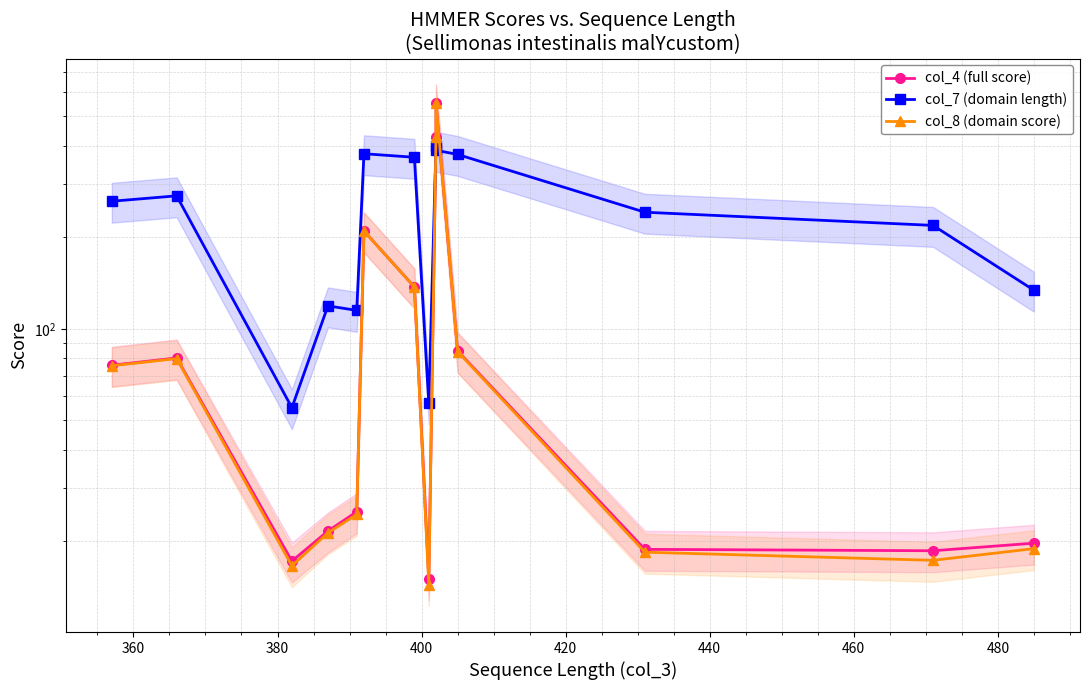

Reading left to right, list all the values displayed in this chart.

col_4 (full score): 75.9	80.2	17.2	21.6	25.0	210.0	137.4	15.0	429.6	553.6	84.6	18.8	18.6	19.7
col_7 (domain length): 263.0	274.0	55.0	119.0	115.0	377.0	367.0	57.0	399.0	387.0	375.0	242.0	219.0	134.0
col_8 (domain score): 75.6	79.8	16.6	21.3	24.5	209.9	137.2	14.4	429.3	553.3	84.2	18.4	17.3	18.9